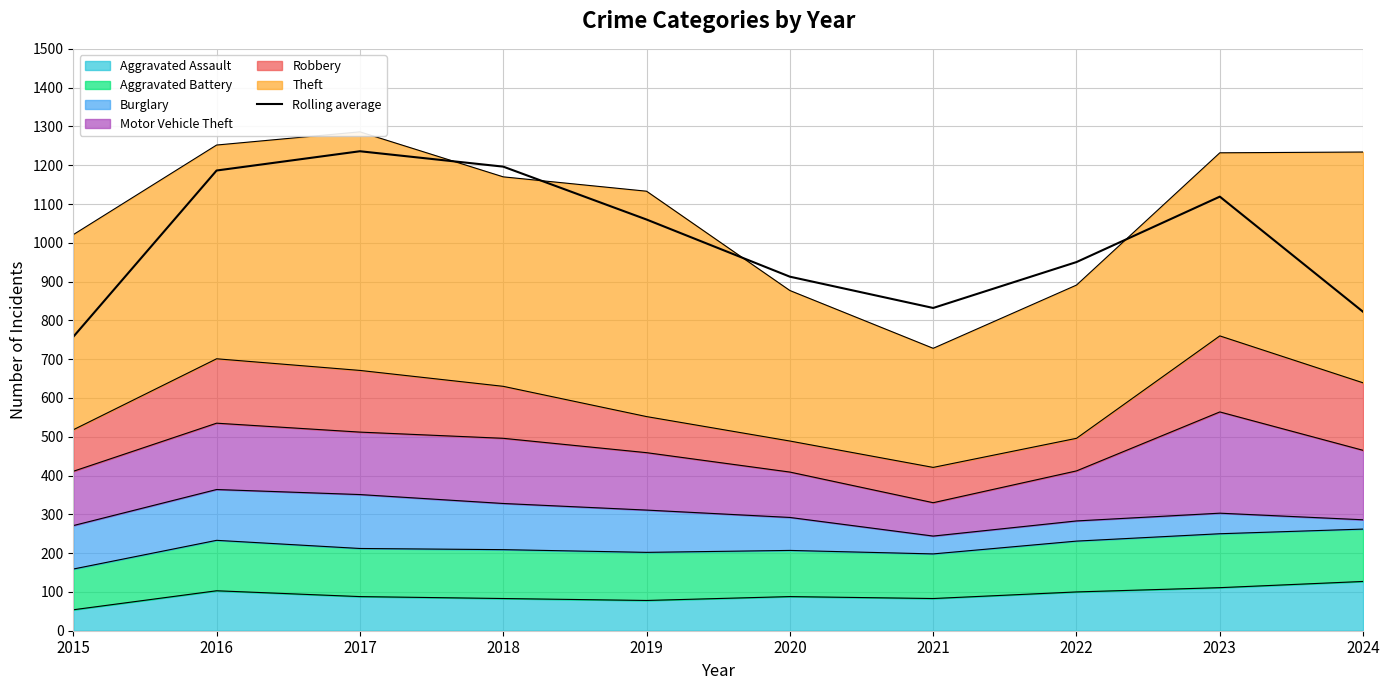

What is the value of the 1st point from the left?

757.7